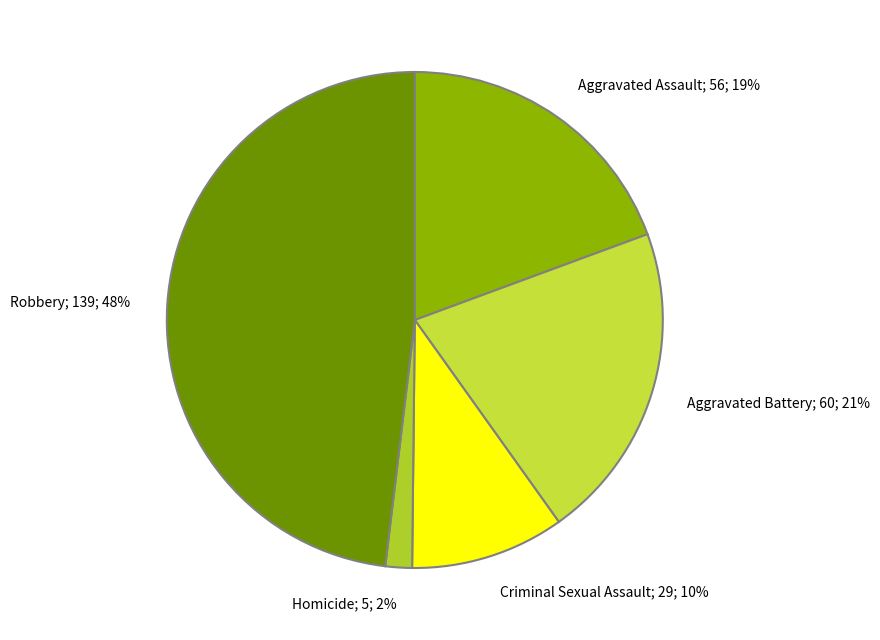

To the nearest percent, what percentage of the pie is Aggravated Assault?

19%